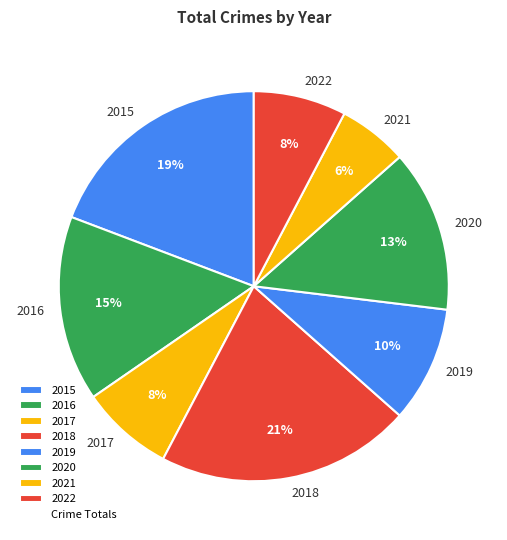

Between 2019 and 2016, which is larger?

2016